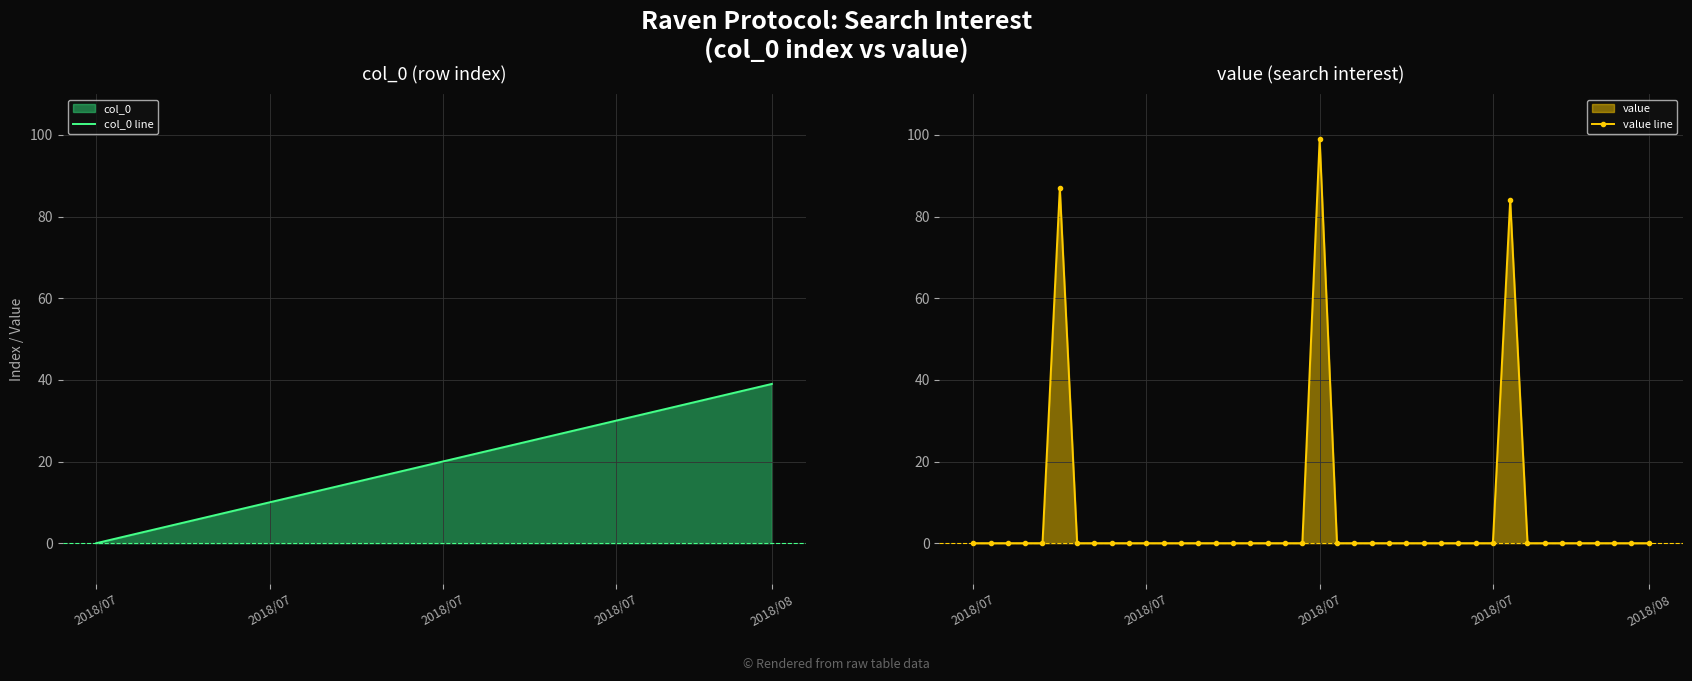

True or false: value line has more than 0 interior local peaks.

True